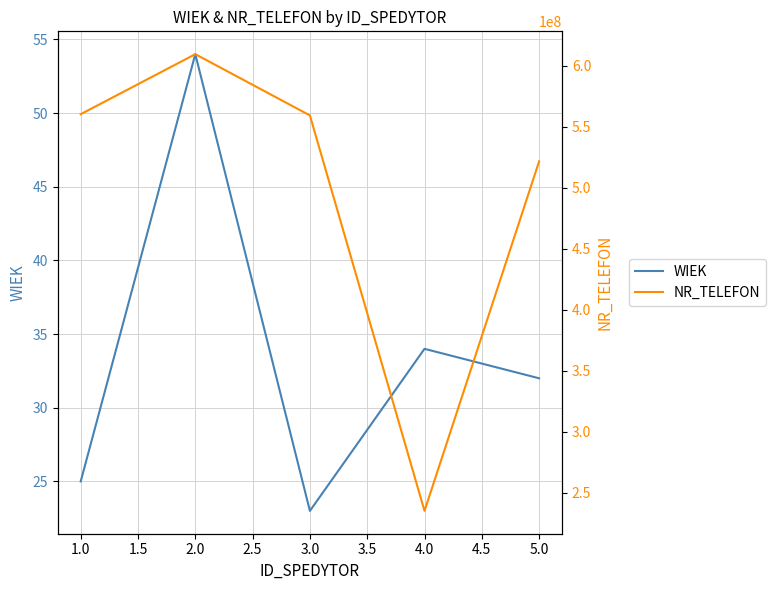

What is the value of the WIEK point at the 1st from the left?

25